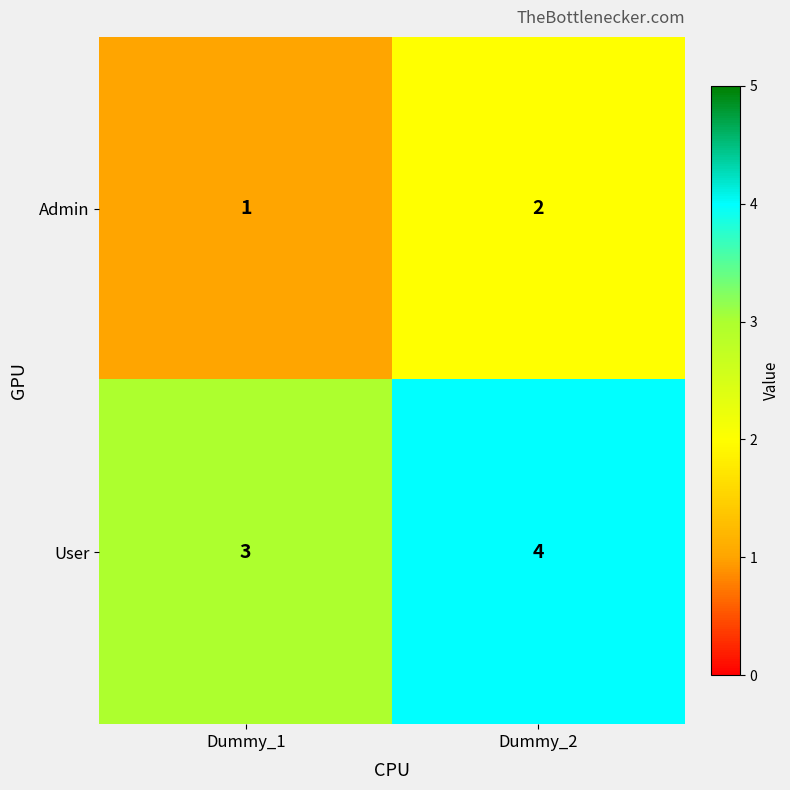

Is the value of User at Dummy_2 greater than the value of Admin at Dummy_2?

Yes